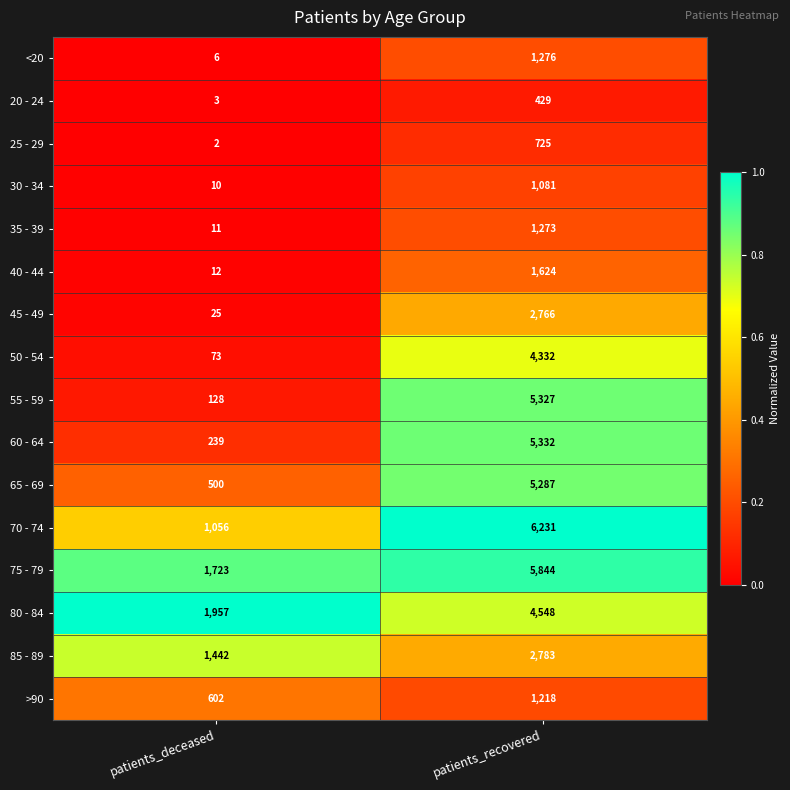

What is the greatest value displayed?

6231